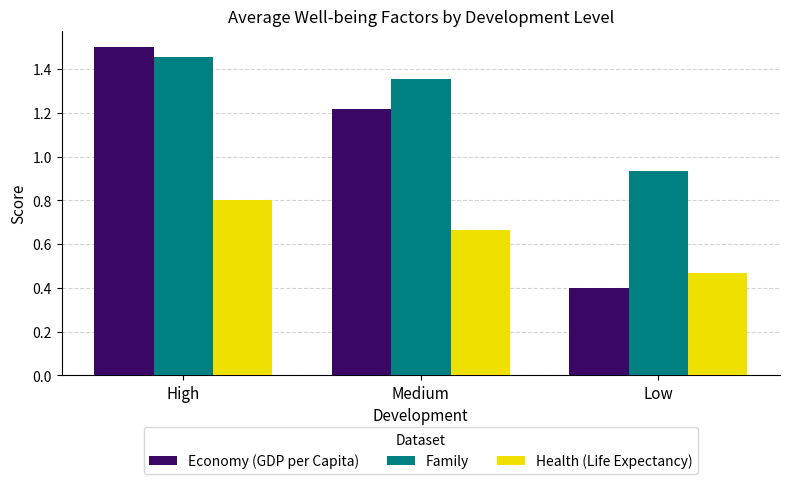

Where does the Family series first go above 1?

High